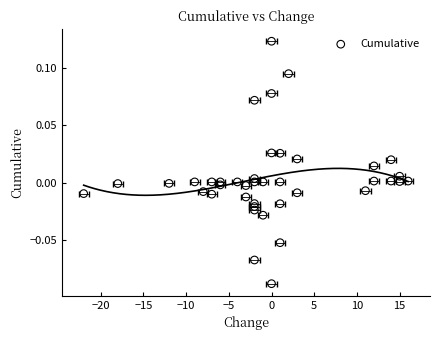

Which has a higher value, 37 or 15?

37